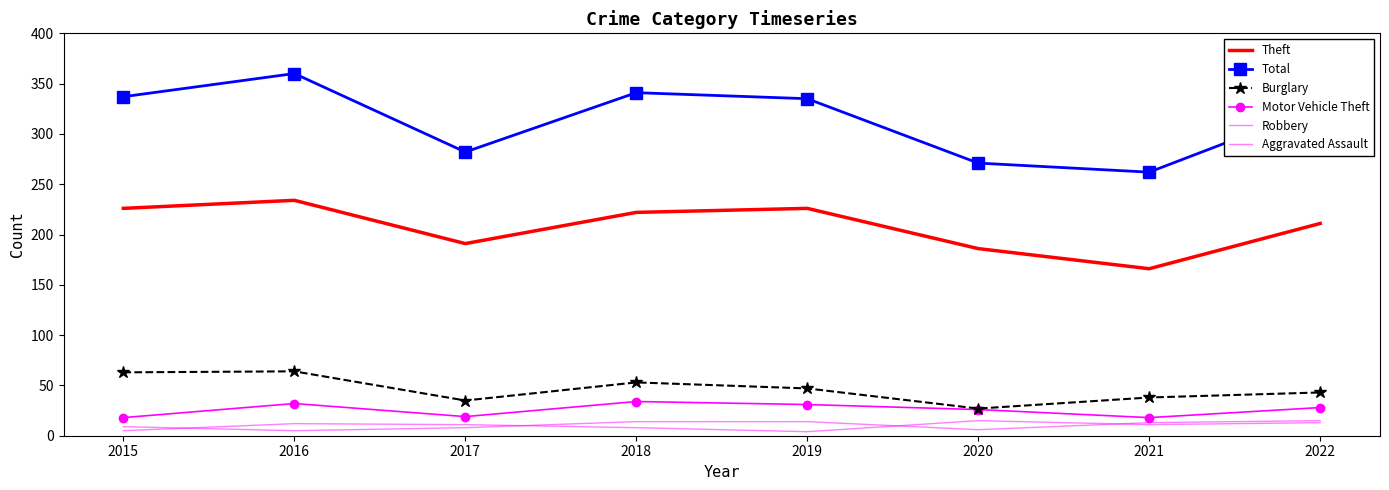

At which label does Total first exceed 335?

2015